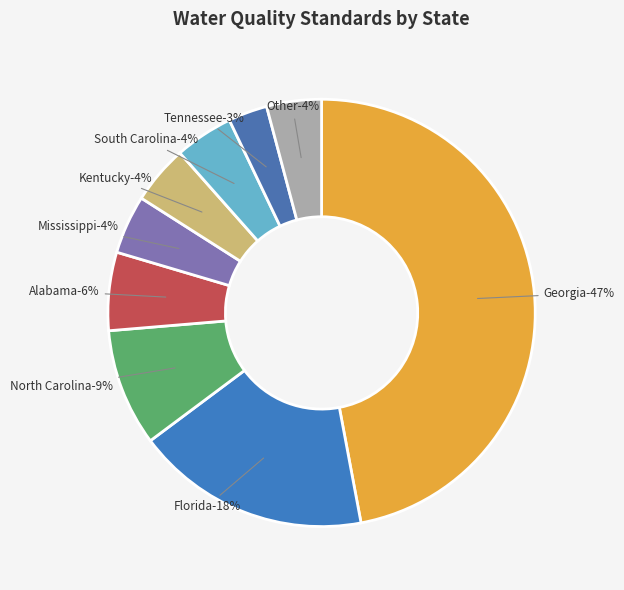

Does Georgia represent more than half of the total?

No